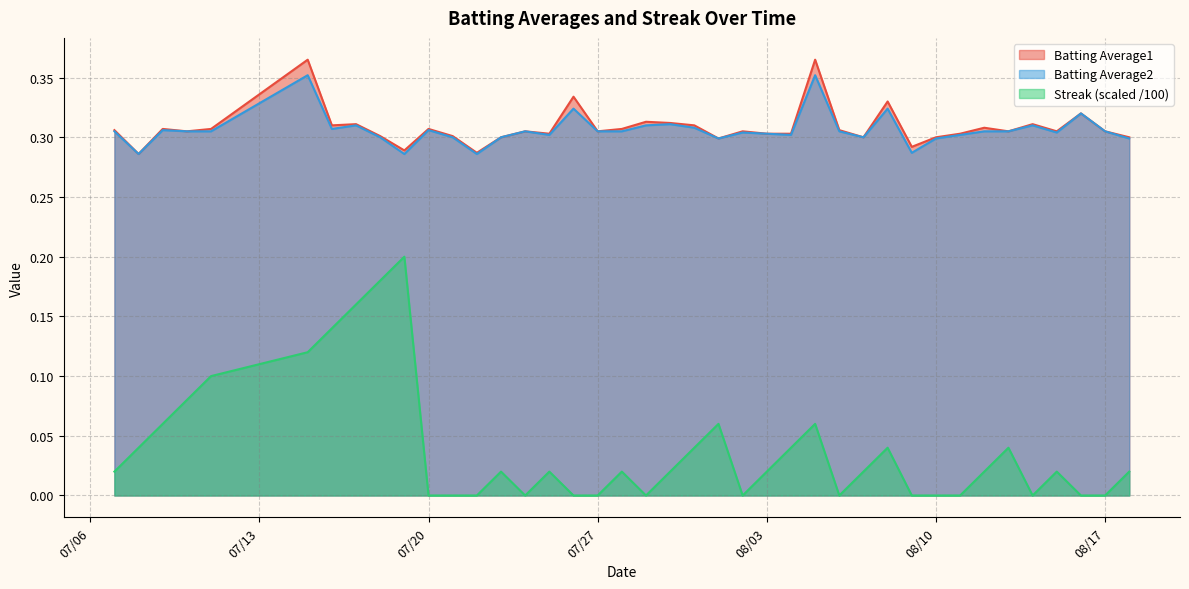

How many distinct data groups are displayed?

3